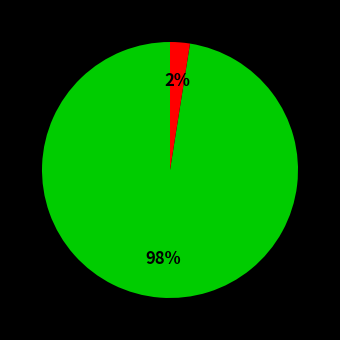

Does any single category account for the majority?

Yes